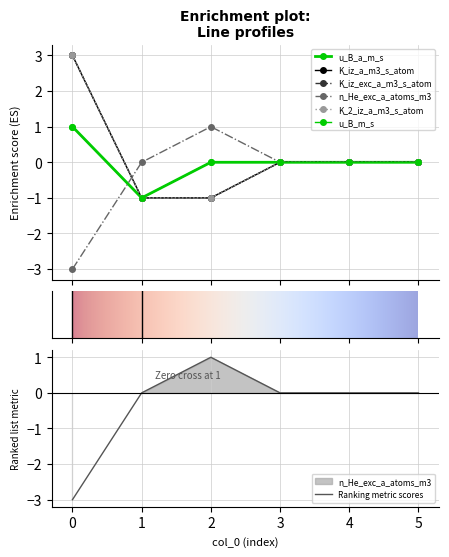

Is the value of K_iz_a_m3_s_atom at 5 greater than the value of u_B_m_s at 5?

No